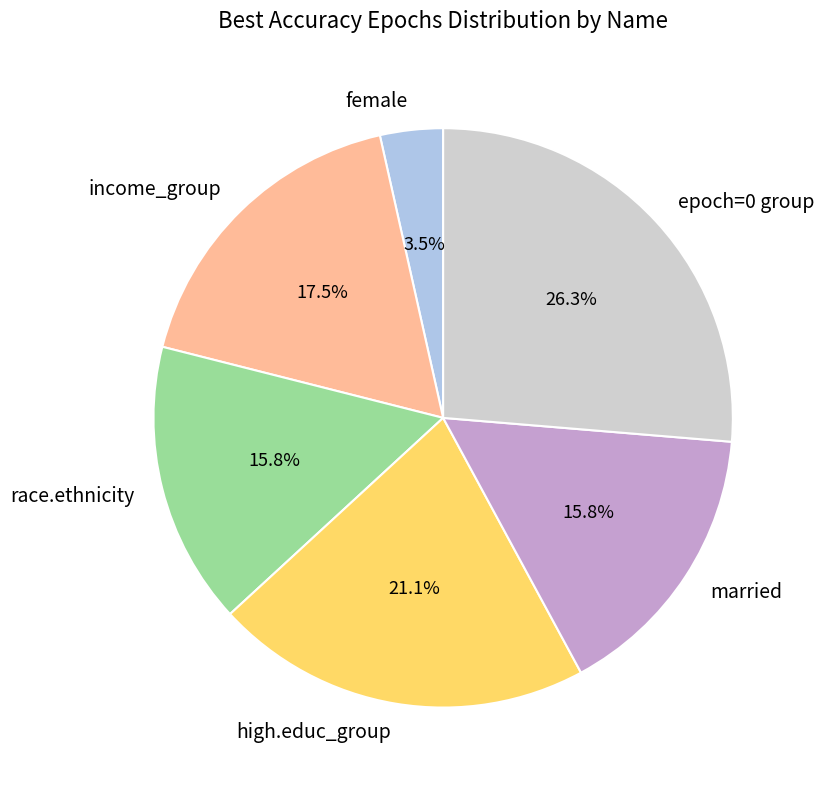

To the nearest percent, what is the average slice percentage?

17%